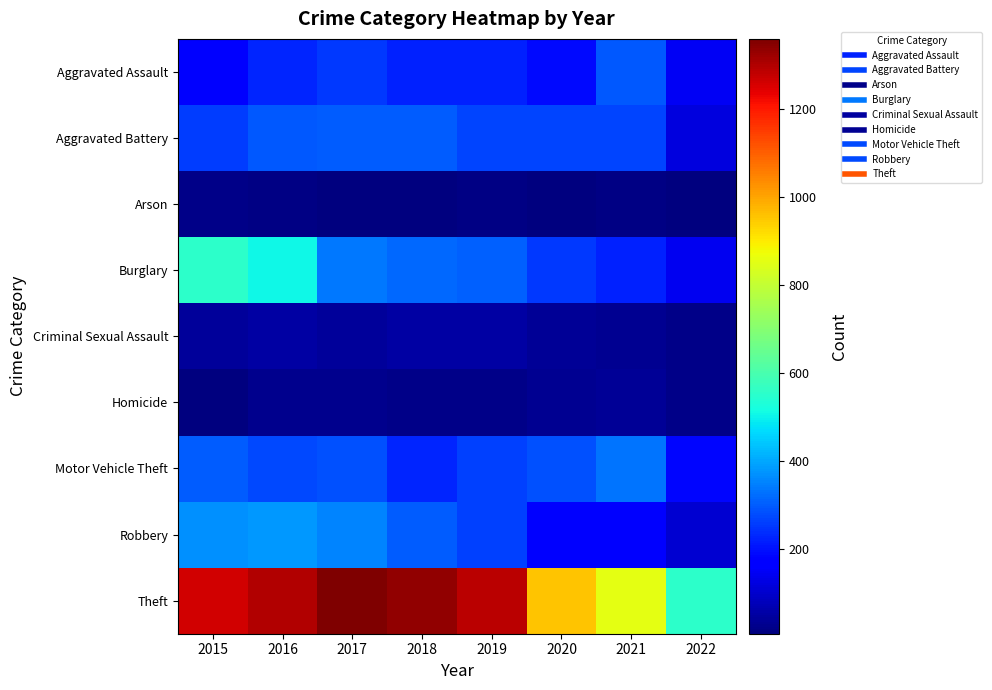

Count the number of categories in the chart.

8